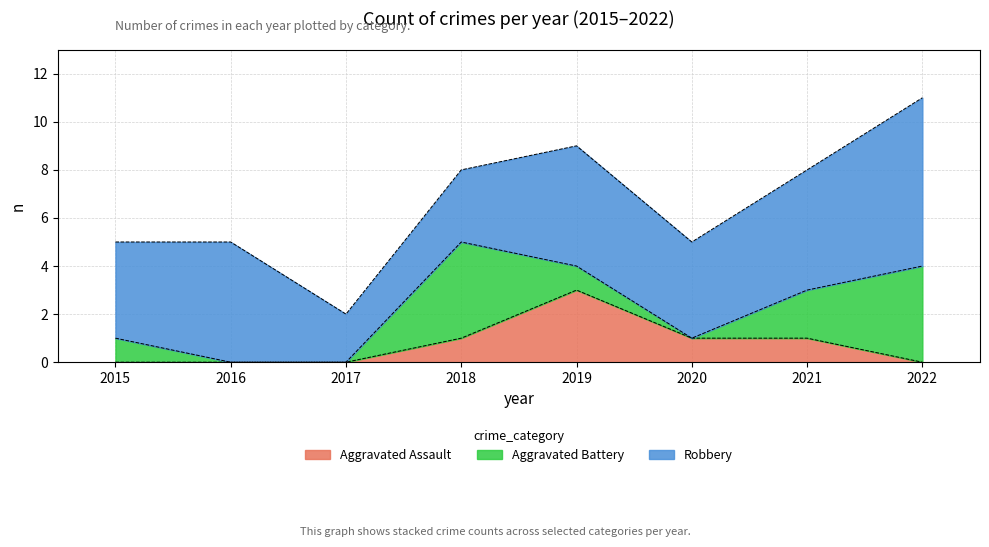

What is the sum of all Aggravated Assault values?

6